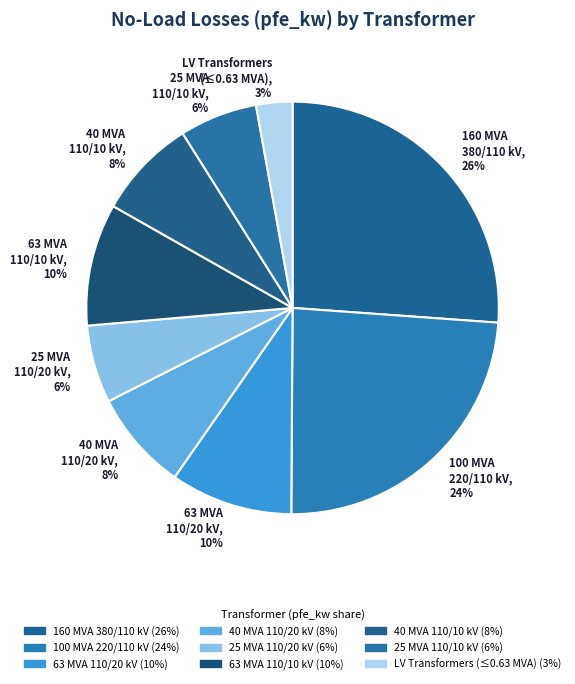

Is there a majority slice in this chart?

No